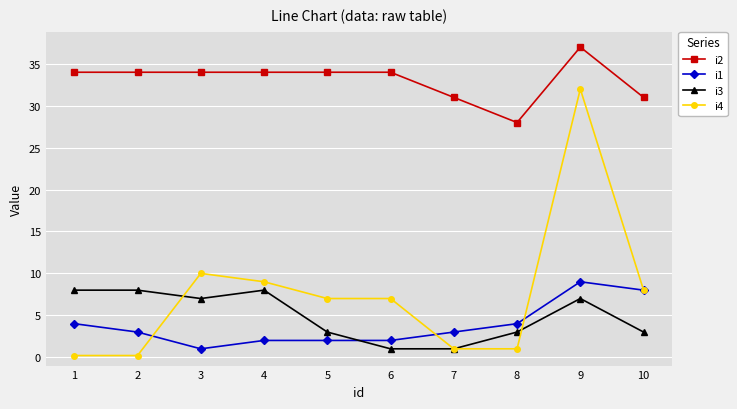

Between 3 and 10, which series saw the biggest shift?

i1